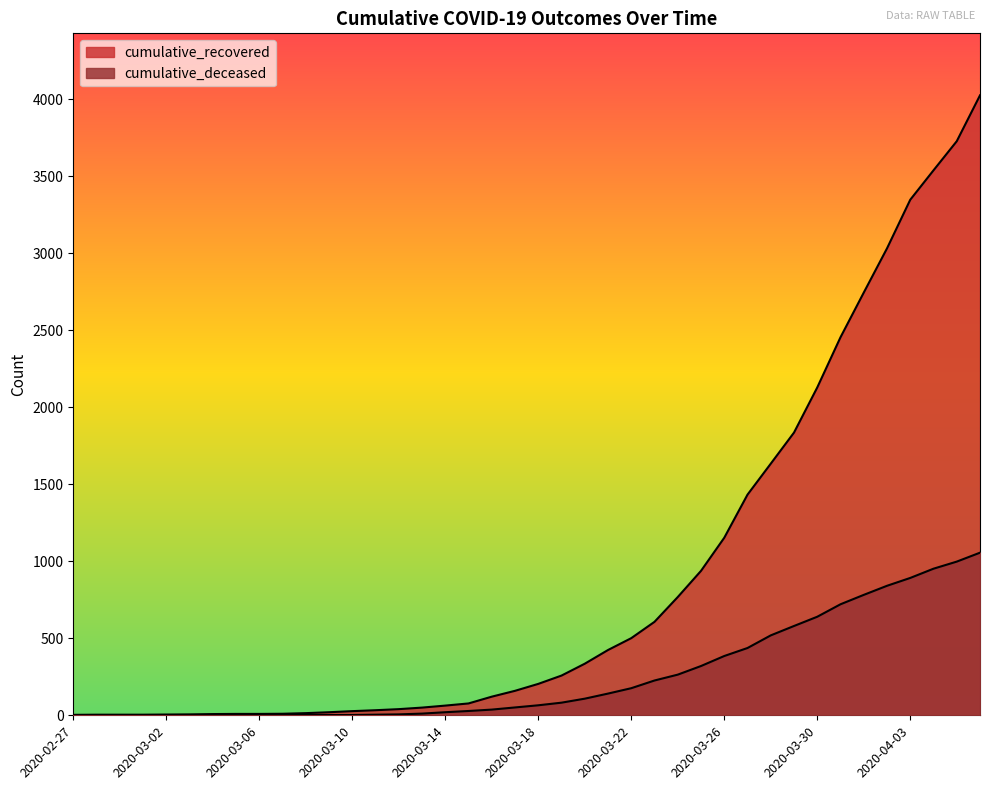

Is it true that cumulative_recovered equals 63 at 2020-03-14?

True